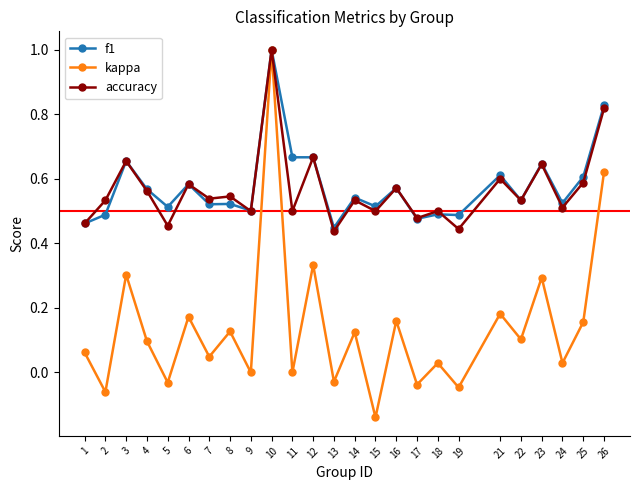

Which series has the largest range (max minus min)?

kappa